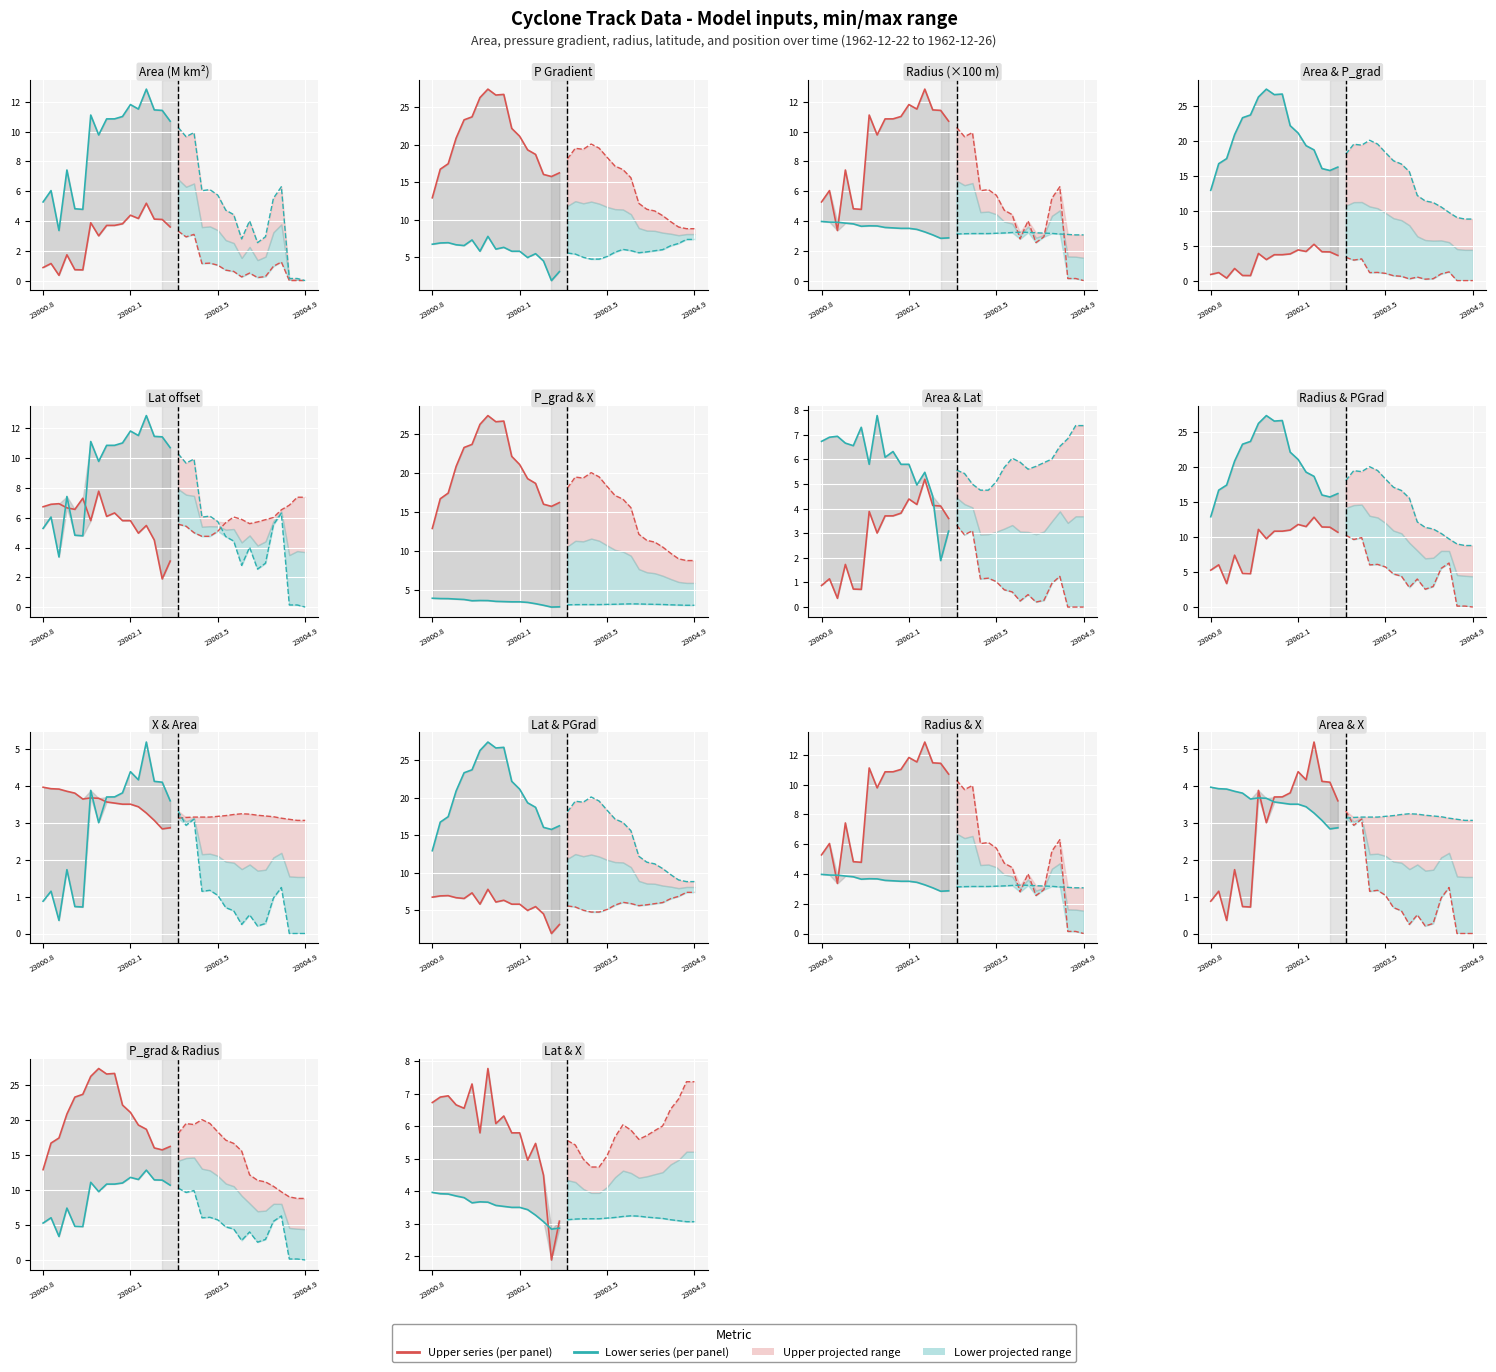

How many values in the radius/100 series exceed 10?

10